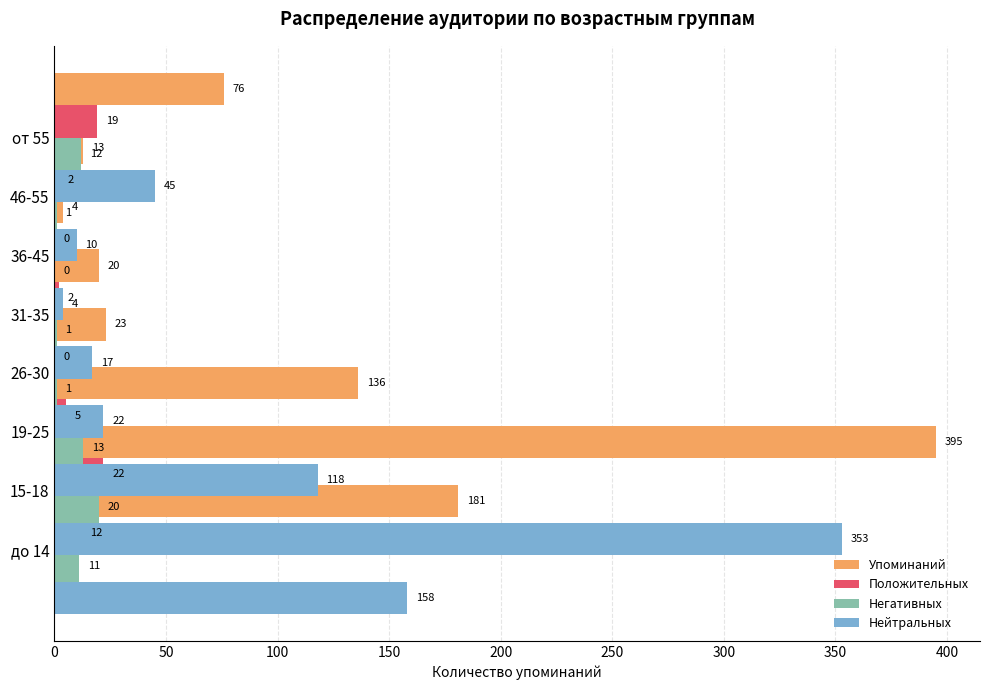

How many groups of bars are there?

8